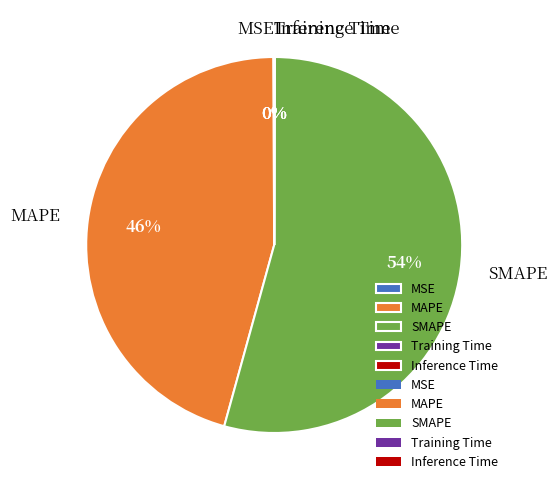

Which category accounts for the majority?

SMAPE